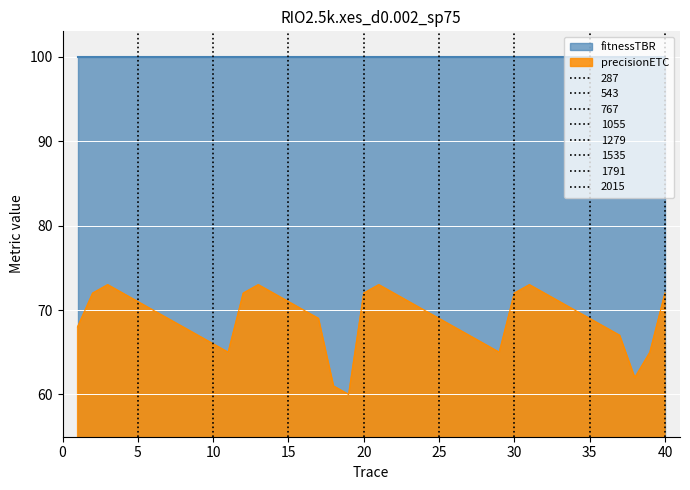

Rank the categories by value from lowest to highest.

19, 18, 38, 11, 29, 39, 10, 28, 9, 27, 37, 1, 8, 26, 36, 7, 17, 25, 35, 6, 16, 24, 34, 5, 15, 23, 33, 2, 4, 12, 14, 20, 22, 30, 32, 40, 3, 13, 21, 31